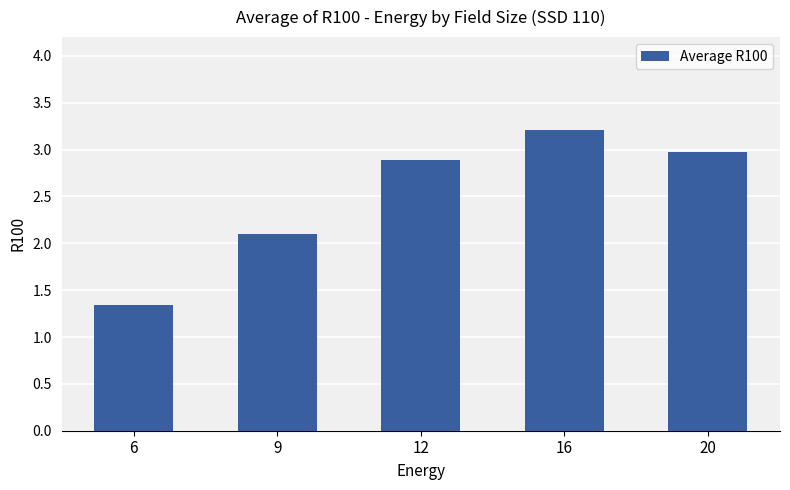

What is the ratio of the value at 6 to the value at 16?

0.4